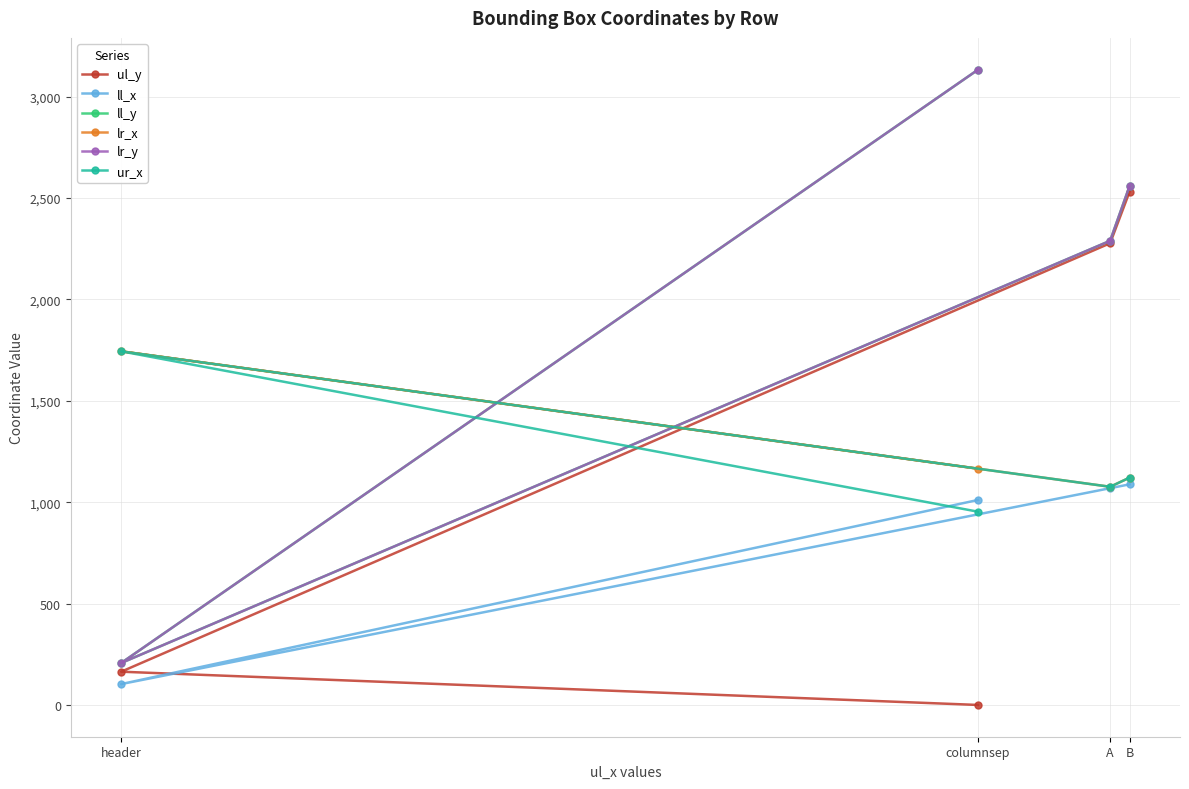

What is the value of the lr_x point at the 4th from the left?

1121